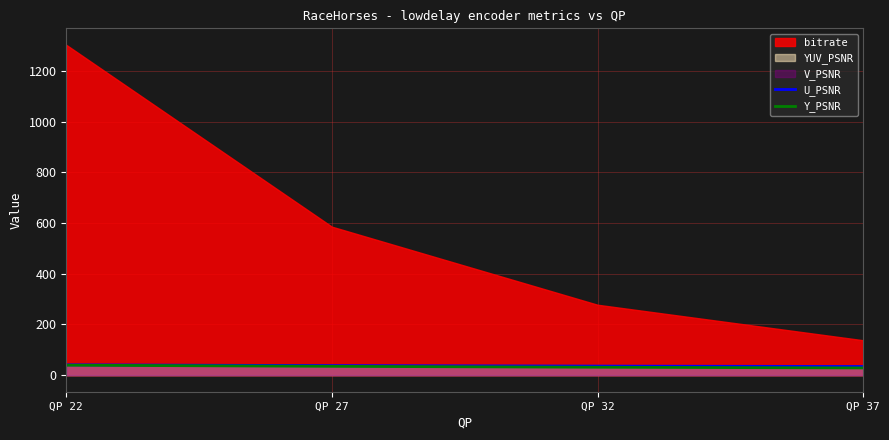

True or false: Y_PSNR and U_PSNR cross at least once.

False